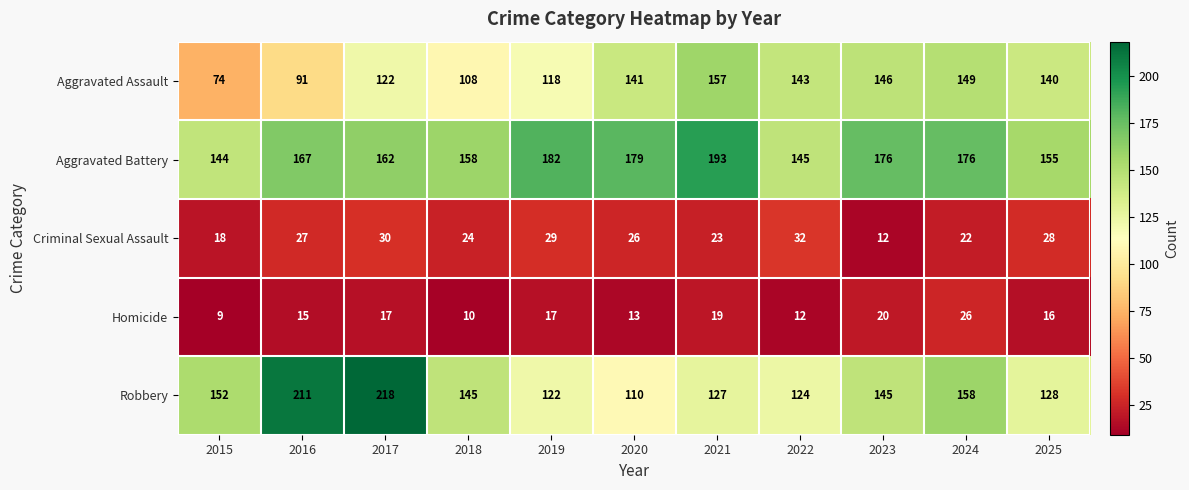

What is the total value across all series at 2016?

511